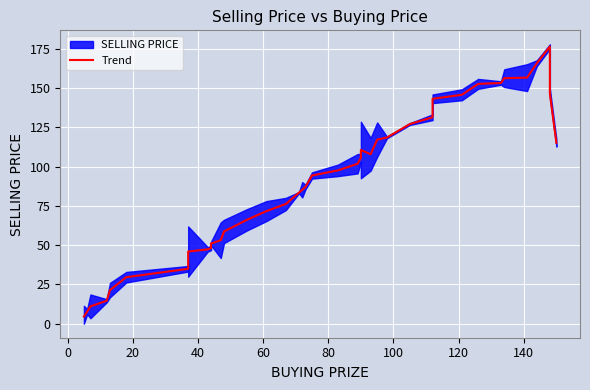

What is the sum of all values?

3562.4